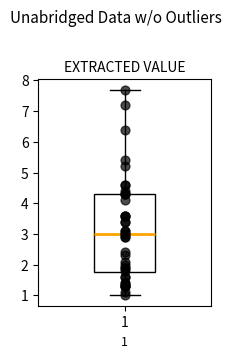

Where is the upper edge of the box at x = 1 on the y-axis? The values are not printed on the chart, so give them approximately, as read against the axis.

4.3